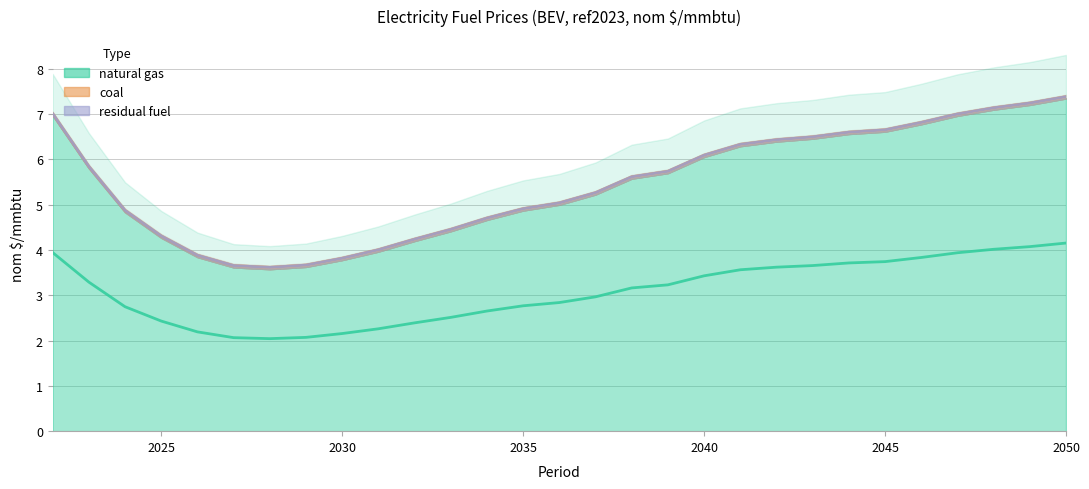

Reading left to right, list all the values displayed in this chart.

natural gas: 2022=7.0	2023=5.8	2024=4.8	2025=4.3	2026=3.8	2027=3.6	2028=3.6	2029=3.6	2030=3.8	2031=4.0	2032=4.2	2033=4.4	2034=4.7	2035=4.9	2036=5.0	2037=5.2	2038=5.6	2039=5.7	2040=6.1	2041=6.3	2042=6.4	2043=6.5	2044=6.6	2045=6.6	2046=6.8	2047=7.0	2048=7.1	2049=7.2	2050=7.3
coal: 2022=0.0	2023=0.0	2024=0.0	2025=0.0	2026=0.0	2027=0.0	2028=0.0	2029=0.0	2030=0.0	2031=0.0	2032=0.0	2033=0.0	2034=0.0	2035=0.0	2036=0.0	2037=0.0	2038=0.0	2039=0.0	2040=0.0	2041=0.0	2042=0.0	2043=0.0	2044=0.0	2045=0.0	2046=0.0	2047=0.0	2048=0.0	2049=0.0	2050=0.0
residual fuel: 2022=0.0	2023=0.0	2024=0.0	2025=0.0	2026=0.0	2027=0.0	2028=0.0	2029=0.0	2030=0.0	2031=0.0	2032=0.0	2033=0.0	2034=0.0	2035=0.0	2036=0.0	2037=0.0	2038=0.0	2039=0.0	2040=0.0	2041=0.0	2042=0.0	2043=0.0	2044=0.0	2045=0.0	2046=0.0	2047=0.0	2048=0.0	2049=0.0	2050=0.0